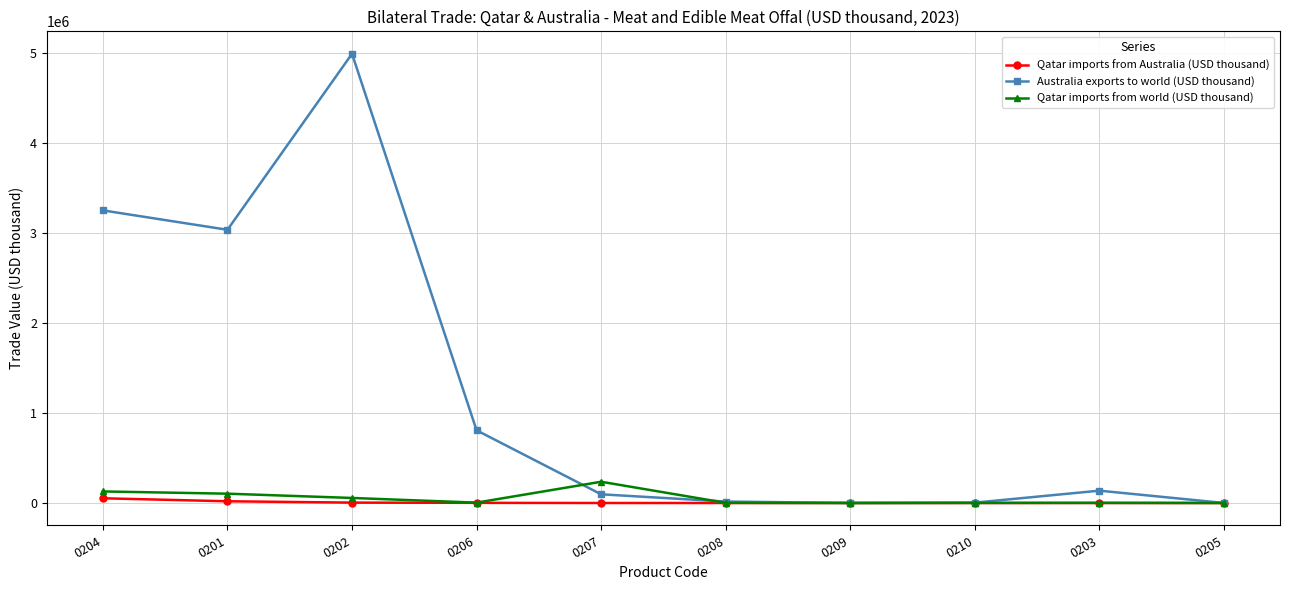

What is the sum of all Qatar imports from Australia (USD thousand) values?

77839